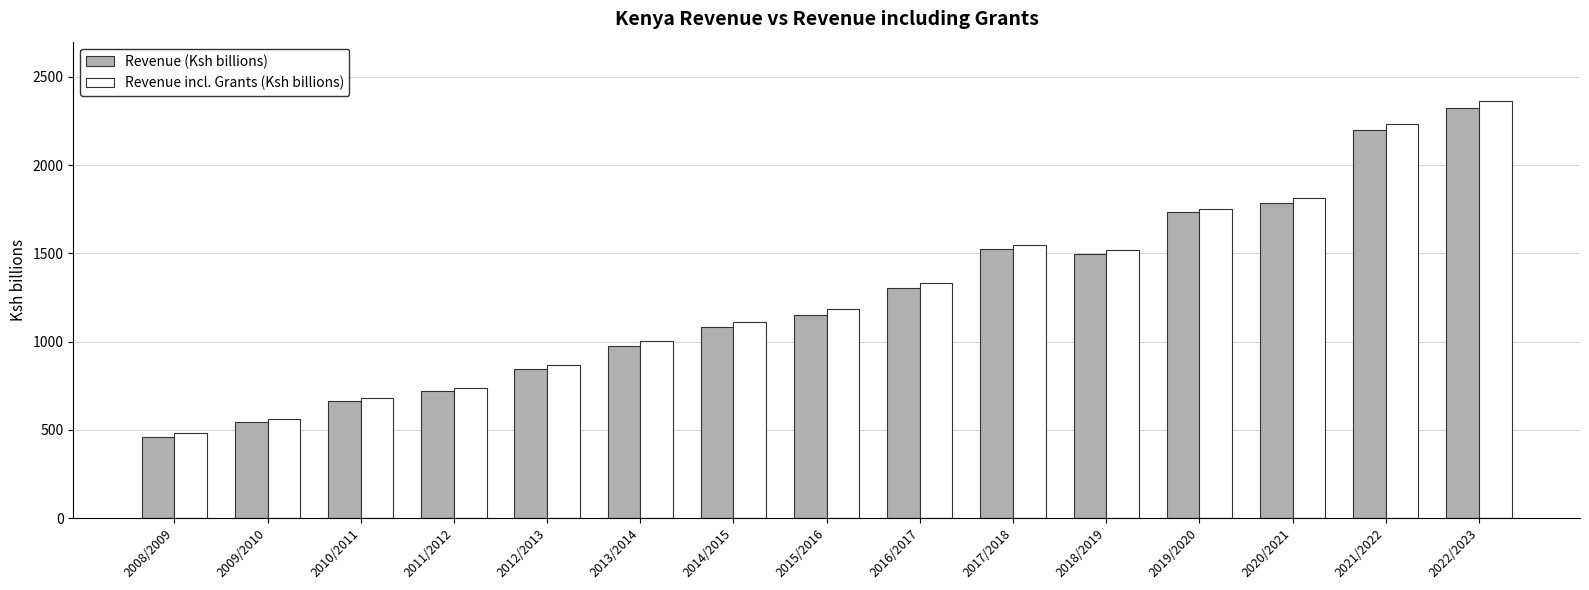

What is the approximate value of Revenue (Ksh billions) at 2009/2010?

543.8